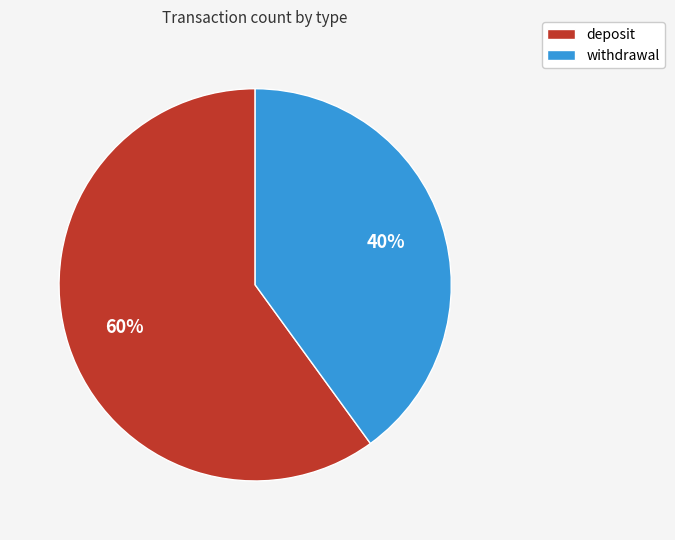

To the nearest percent, what is the difference between the deposit and withdrawal slice percentages?

20%